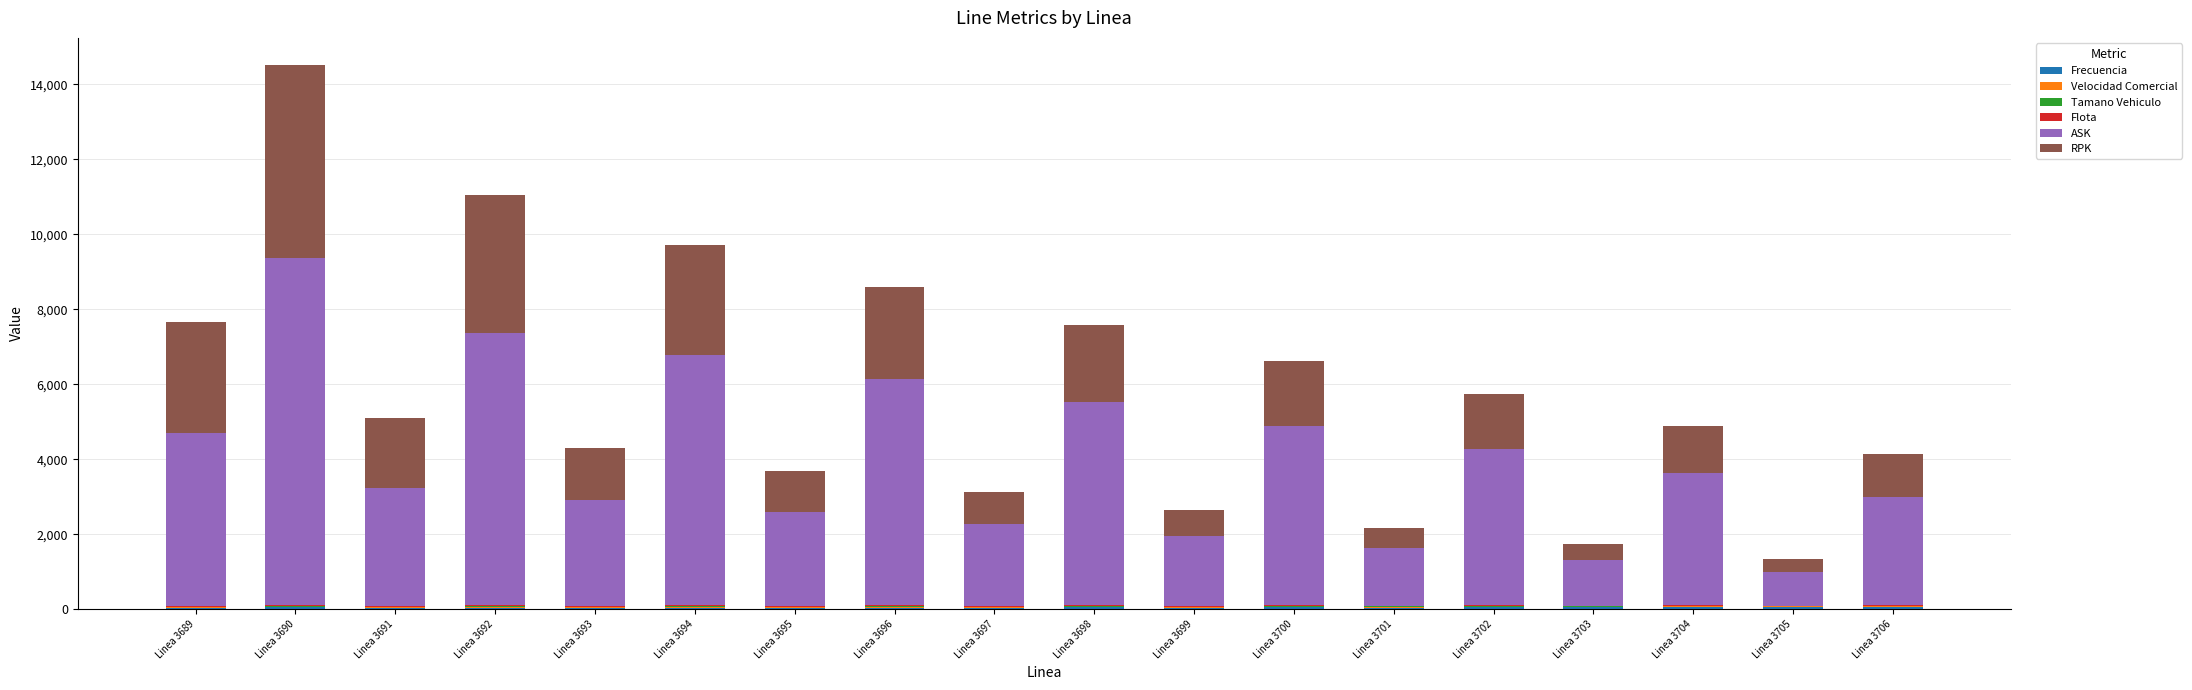

At which category is the sum across all series the highest?

Linea 3690